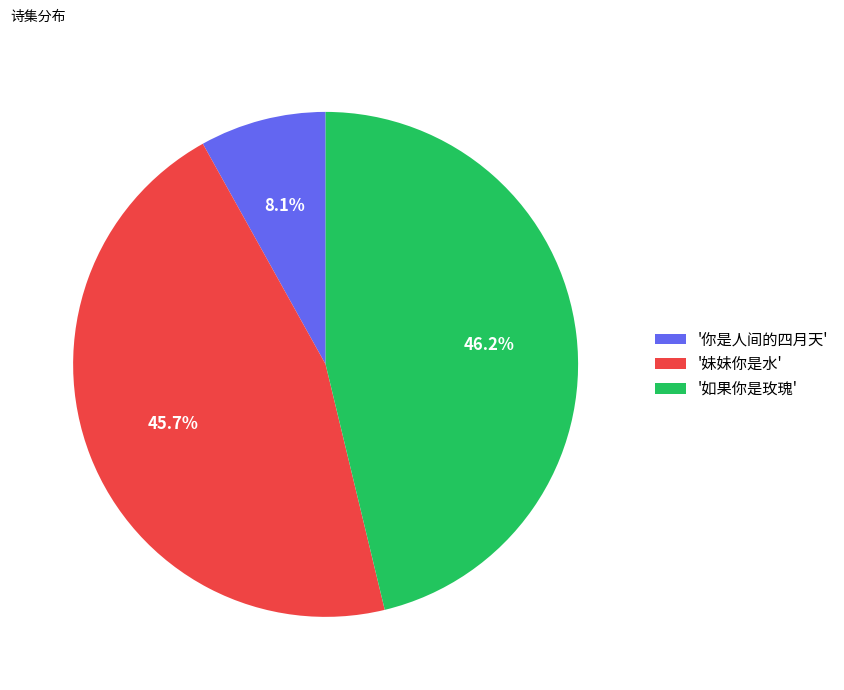

What percentage do '如果你是玫瑰' and '妹妹你是水' together represent?

91.9%